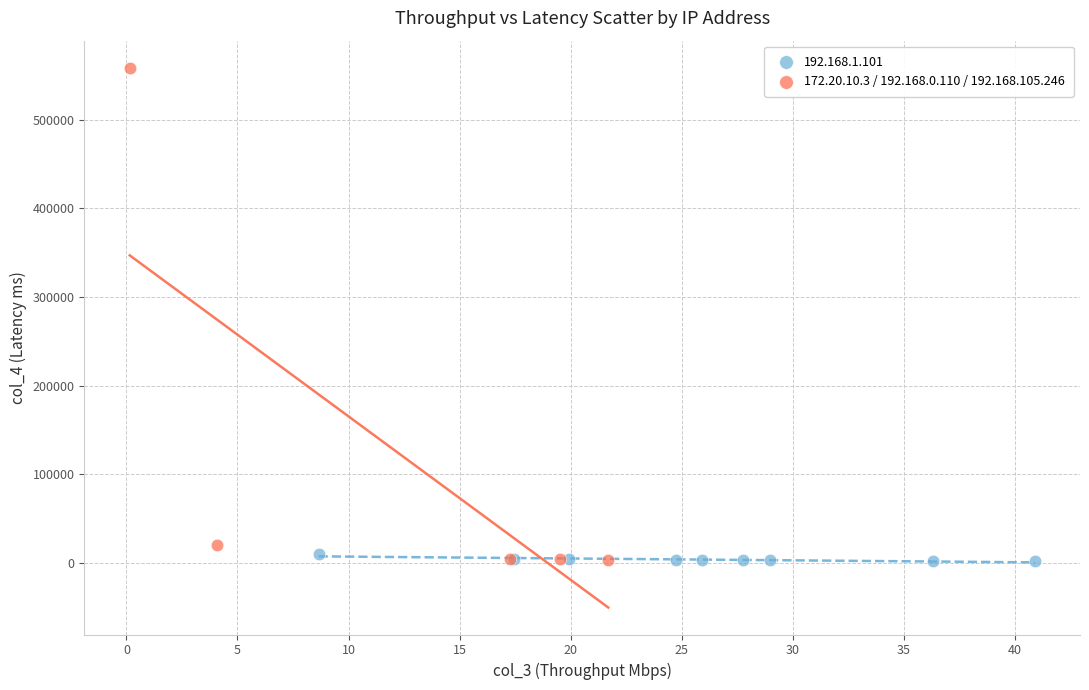

Which series reaches the maximum Y coordinate?

172.20.10.3 / 192.168.0.110 / 192.168.105.246